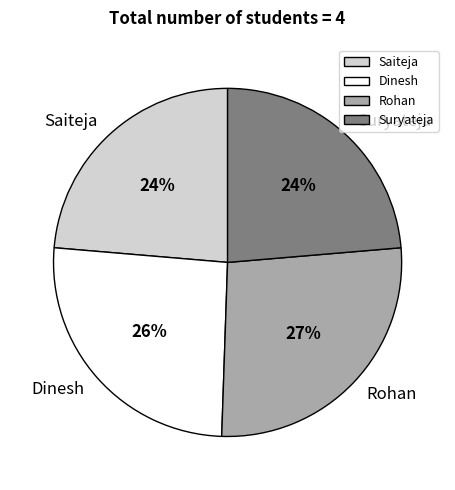

How many slices are in this pie chart?

4